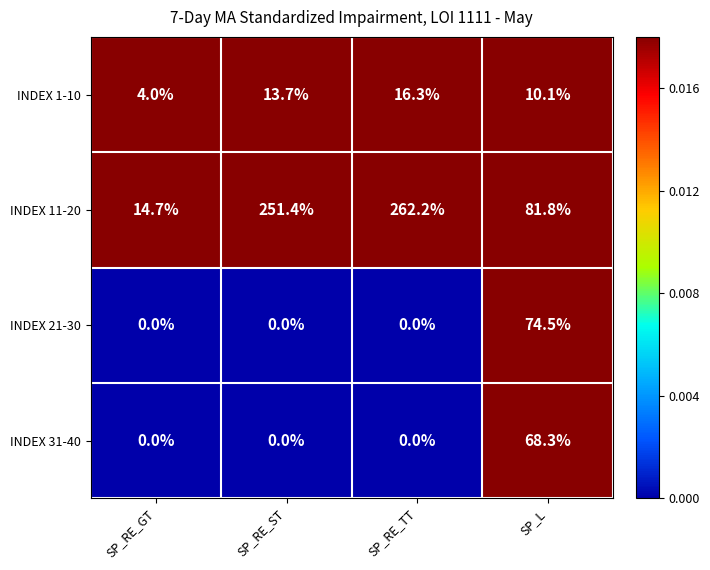

Reading right to left, transcribe all the data shown in this chart.

INDEX 1-10: SP_L=10.1	SP_RE_TT=16.3	SP_RE_ST=13.7	SP_RE_GT=4.0
INDEX 11-20: SP_L=81.8	SP_RE_TT=262.2	SP_RE_ST=251.4	SP_RE_GT=14.7
INDEX 21-30: SP_L=74.5	SP_RE_TT=0.0	SP_RE_ST=0.0	SP_RE_GT=0.0
INDEX 31-40: SP_L=68.3	SP_RE_TT=0.0	SP_RE_ST=0.0	SP_RE_GT=0.0